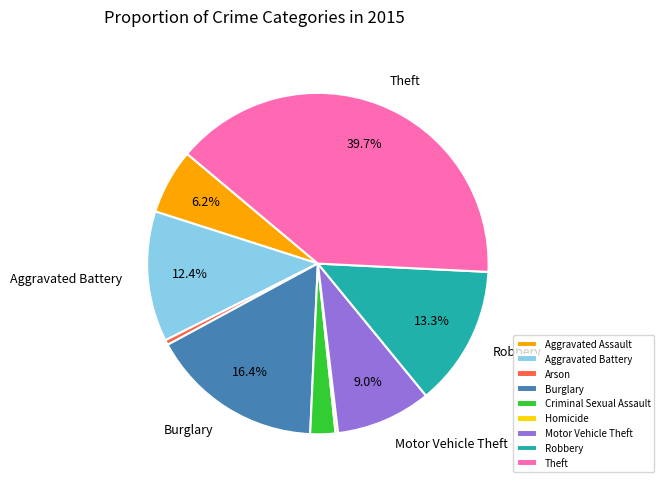

Is there a majority slice in this chart?

No